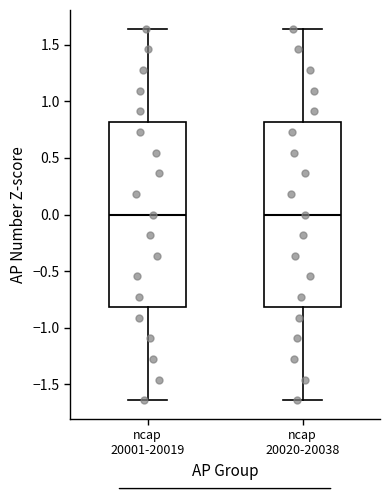

Reading left to right, read every box against the y-axis: the position of its median line, the range the box covers, and the ends of its whiskers. The values are not printed on the chart, so give them approximately, as read against the axis.

ncap 20001-20019: median 0.00, box -0.80 to 0.80, whiskers -1.65 to 1.65
ncap 20020-20038: median 0.00, box -0.80 to 0.80, whiskers -1.65 to 1.65